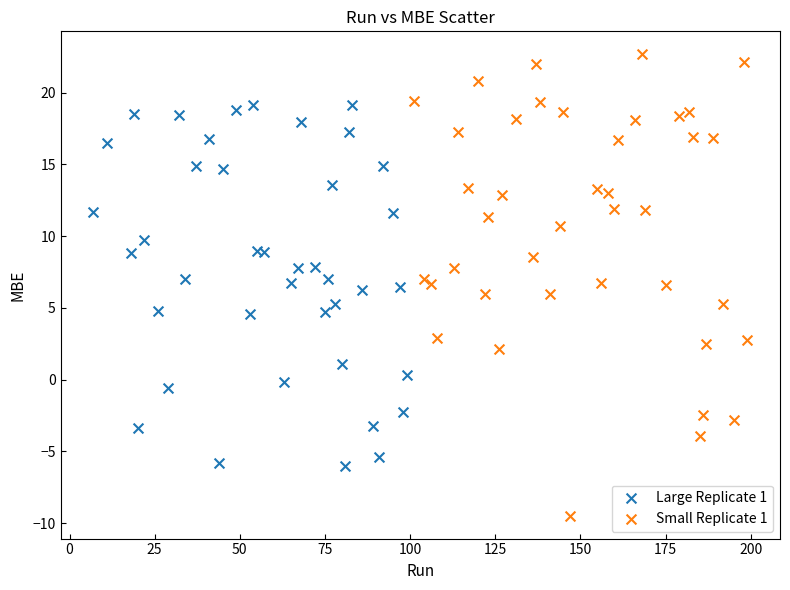

What are all the series names shown in the legend?

Large Replicate 1, Small Replicate 1